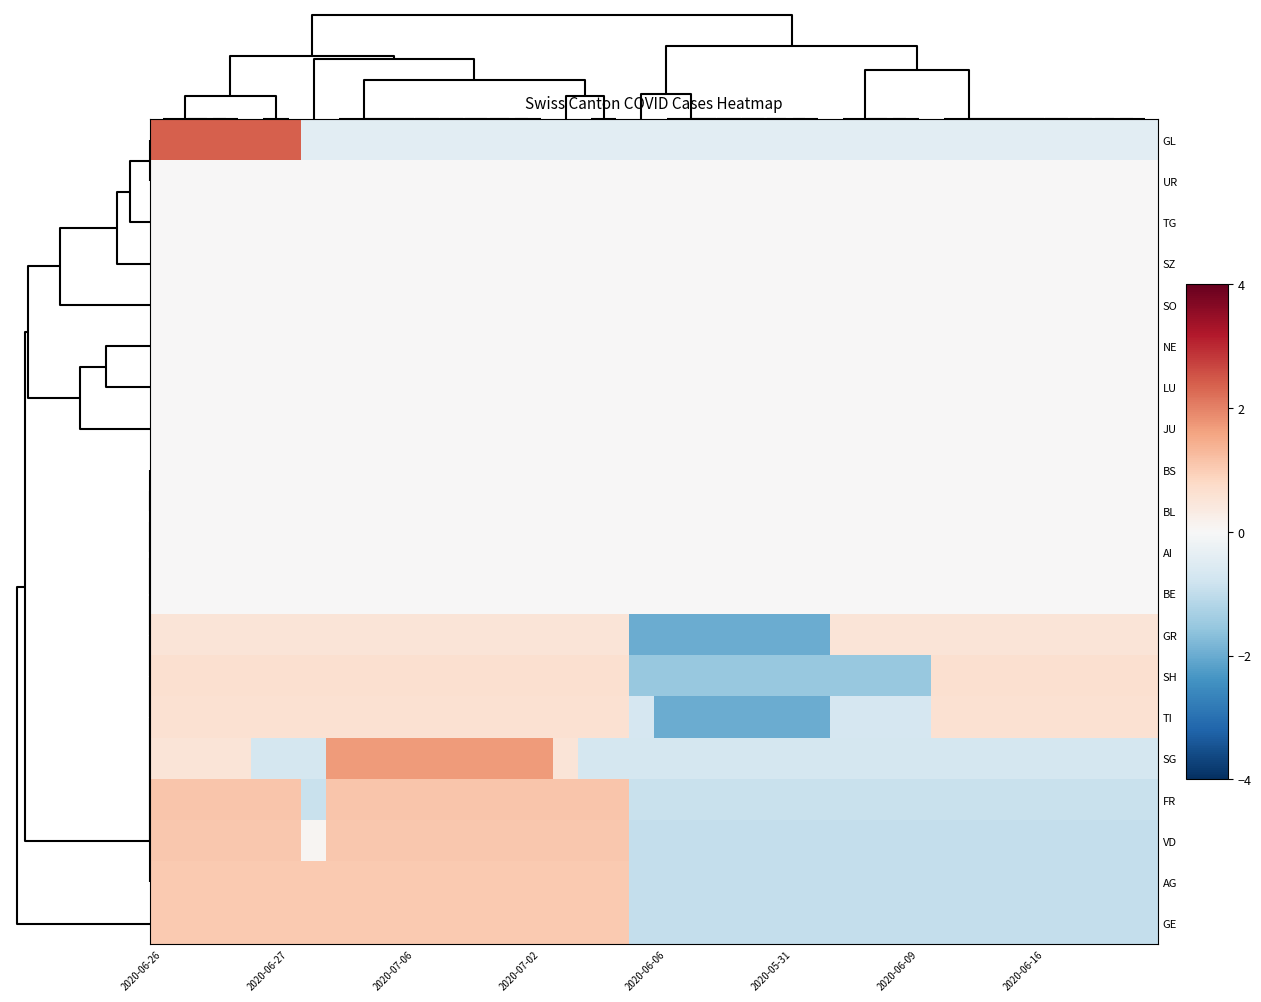

At how many categories does at least one series exceed 0?

32